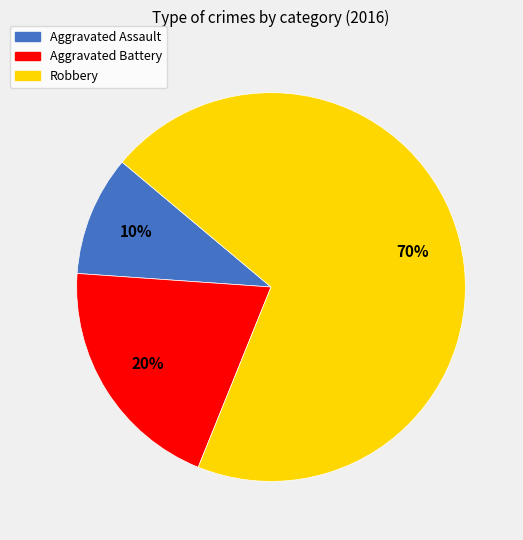

Count the number of slices in the pie.

3